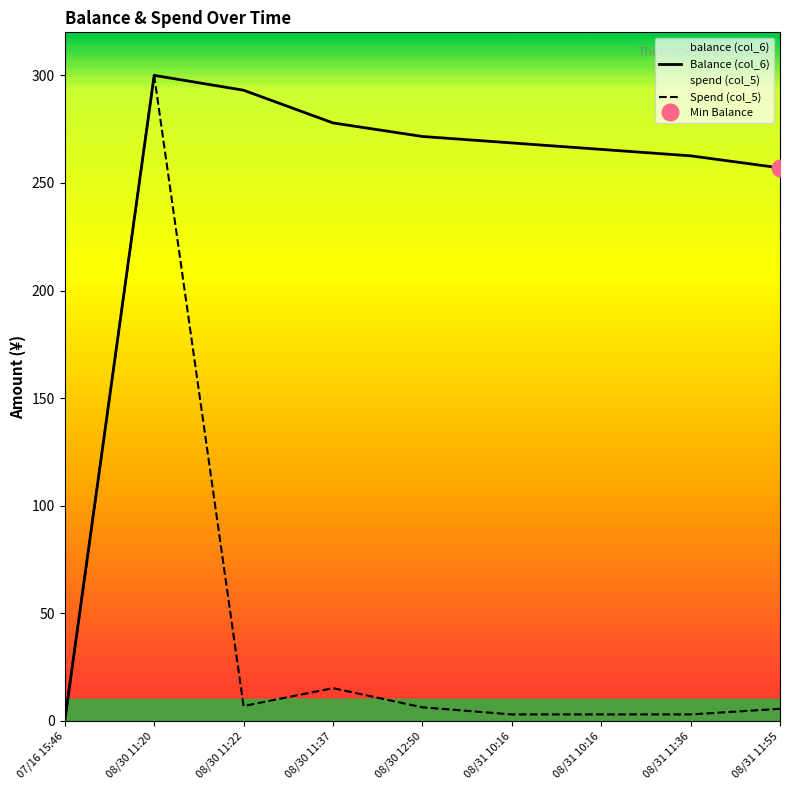

What are all the series names shown in the legend?

Balance (col_6), Spend (col_5)